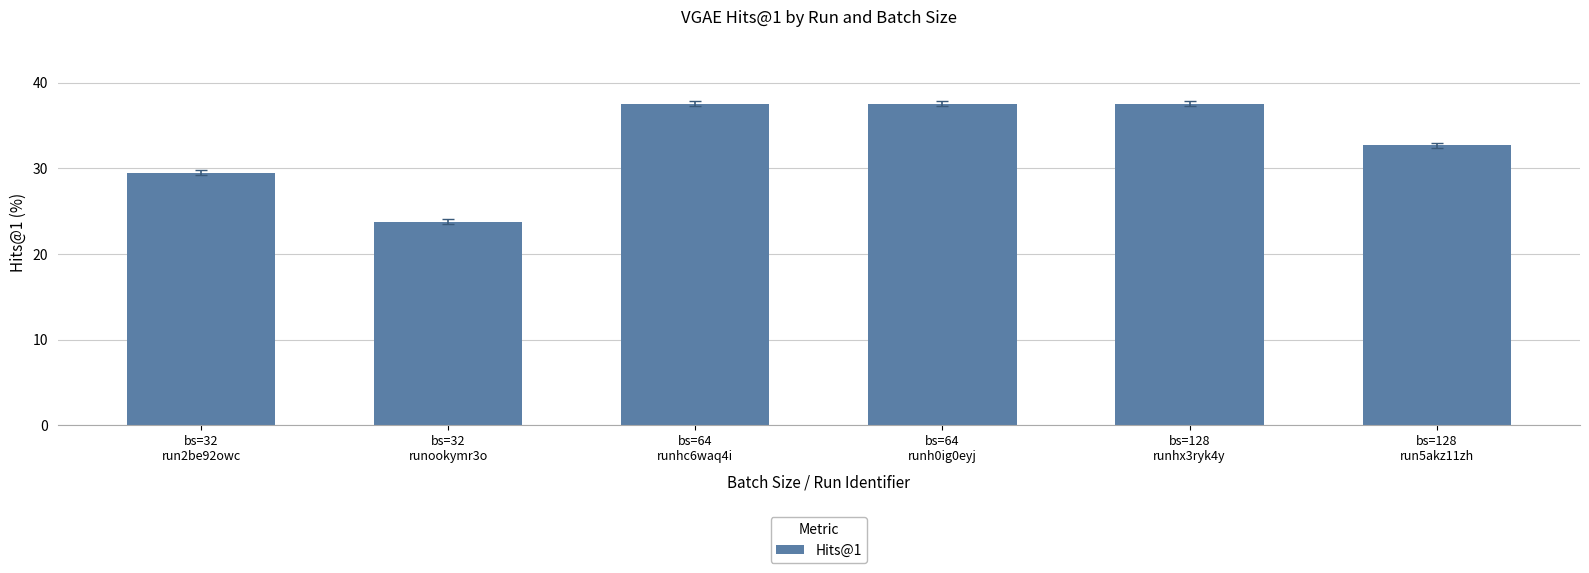

Reading left to right, what are all the values shown in this chart?

bs=32
run2be92owc=29.5	bs=32
runookymr3o=23.7	bs=64
runhc6waq4i=37.5	bs=64
runh0ig0eyj=37.5	bs=128
runhx3ryk4y=37.5	bs=128
run5akz11zh=32.7